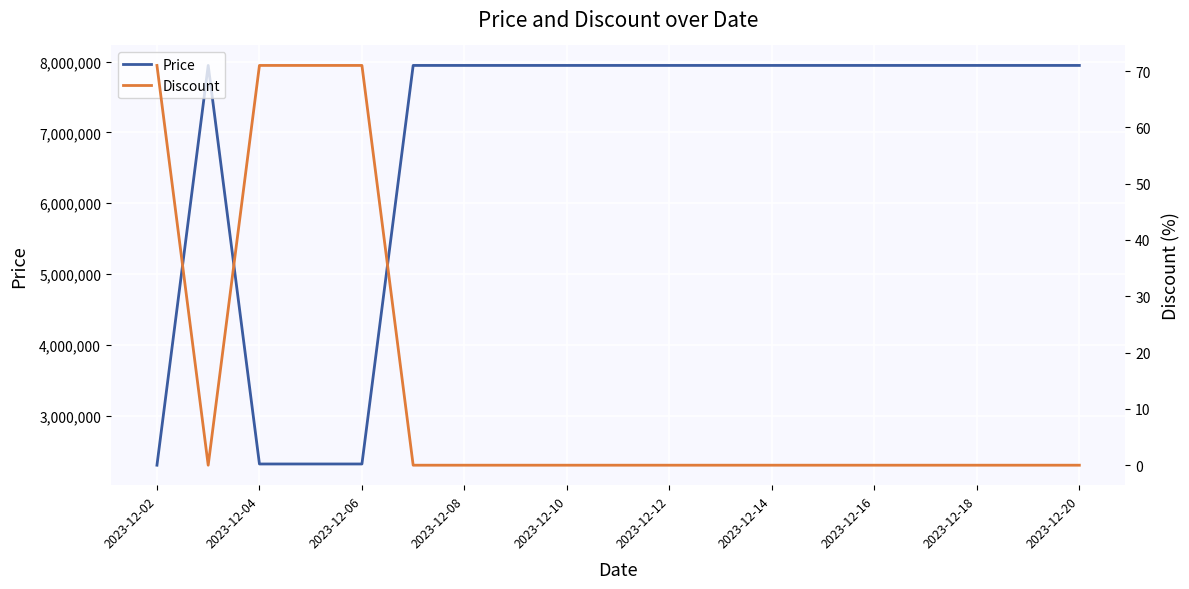

What is the difference between the maximum and minimum values in the Price series?

5646100